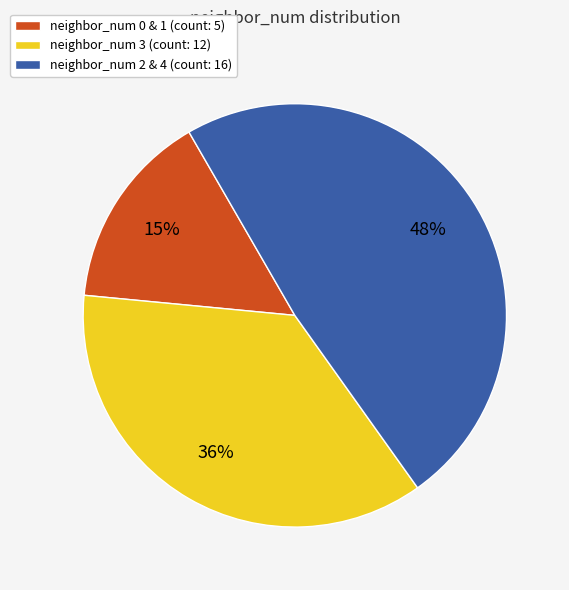

What is the ratio of the value at neighbor_num 0 & 1 (count: 5) to the value at neighbor_num 2 & 4 (count: 16)?

0.3